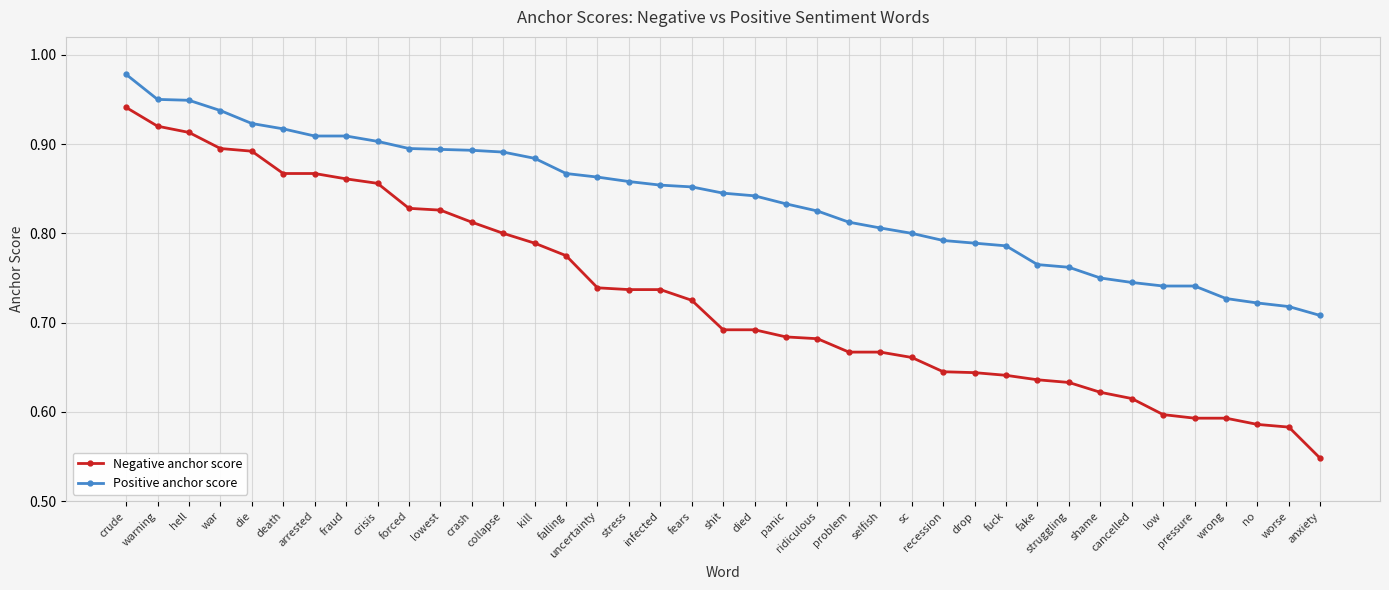

True or false: Positive anchor score and Negative anchor score cross at least once.

False